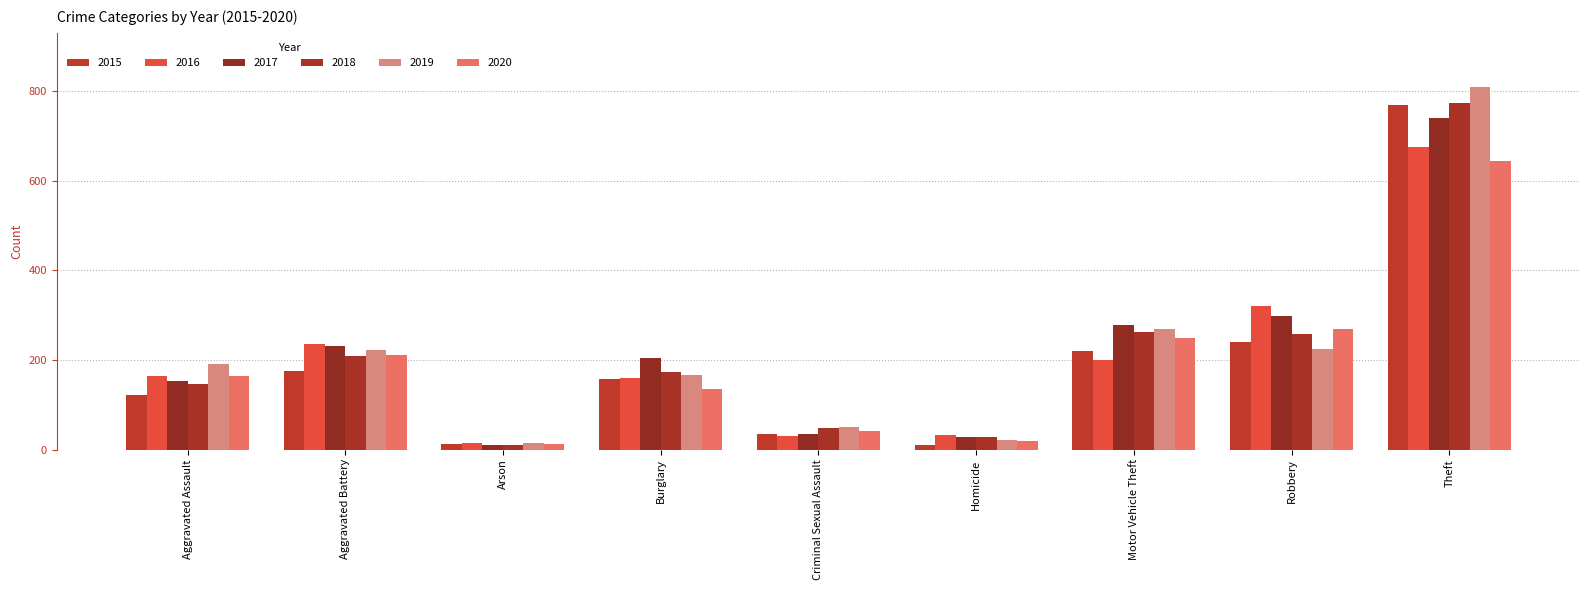

Between Robbery and Homicide, which is larger?

Robbery